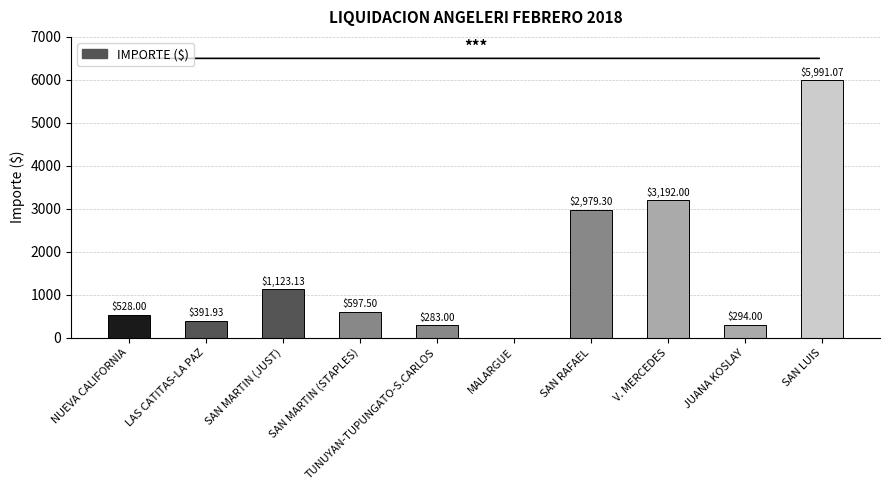

Count the number of categories in the chart.

10